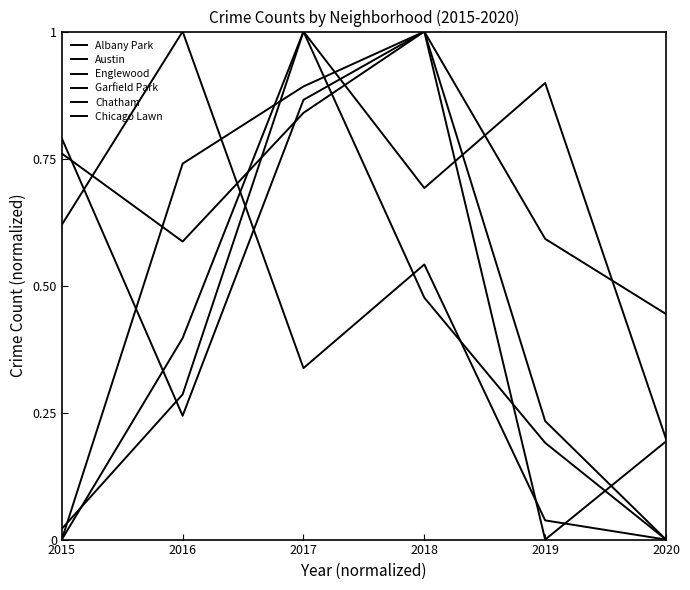

At which label is Austin closest to 0?

2015